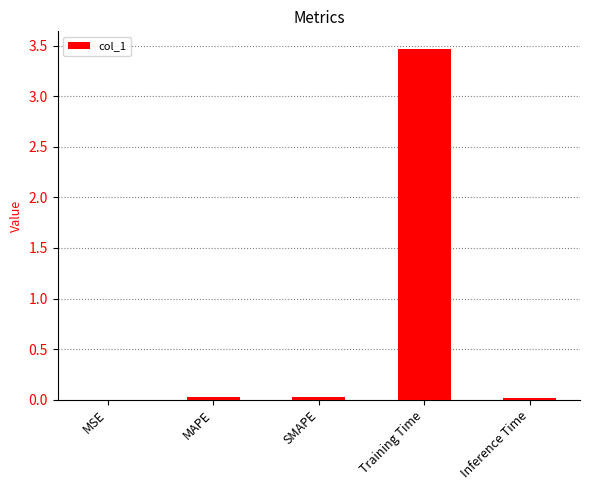

The value at MSE is 0.0. True or false?

True